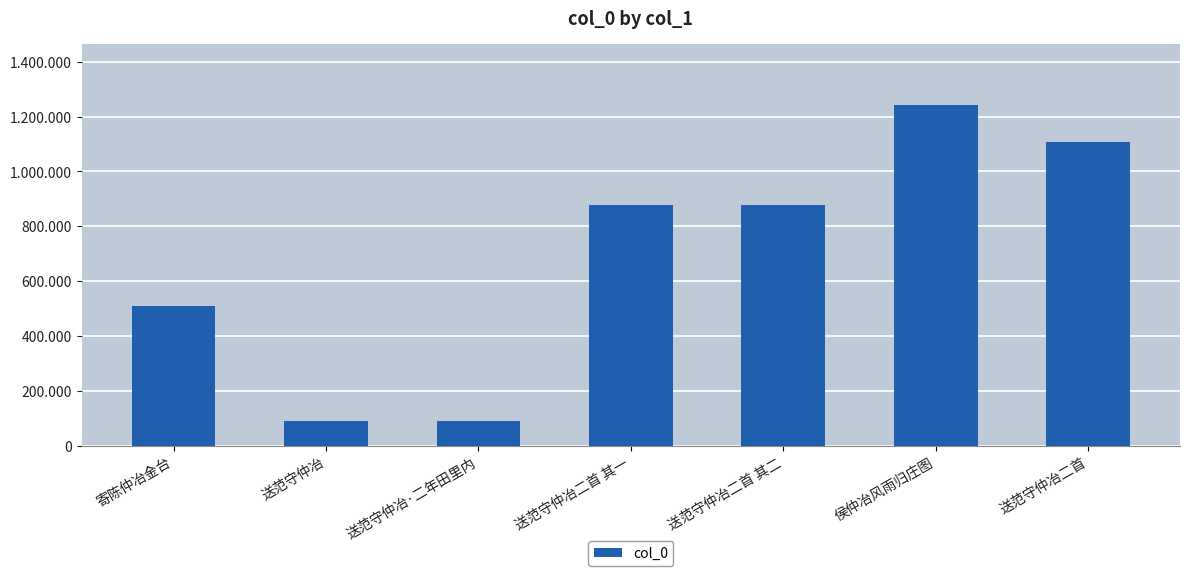

Does the chart contain any negative values?

No